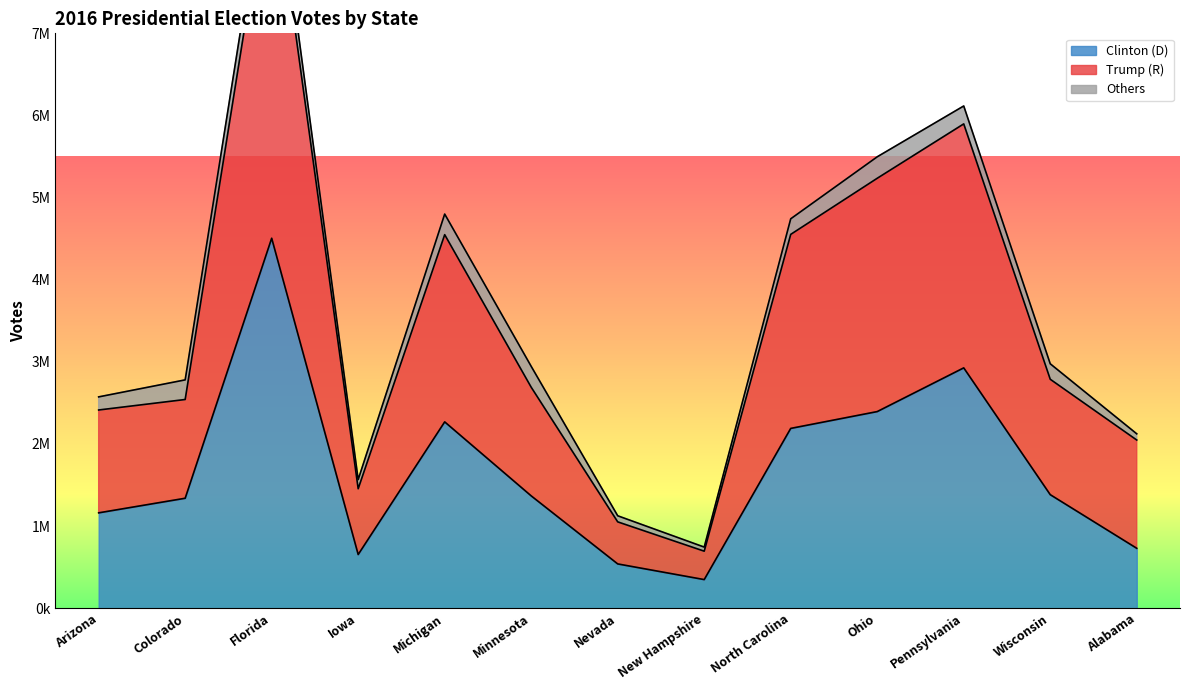

What is the smallest value displayed?

348526